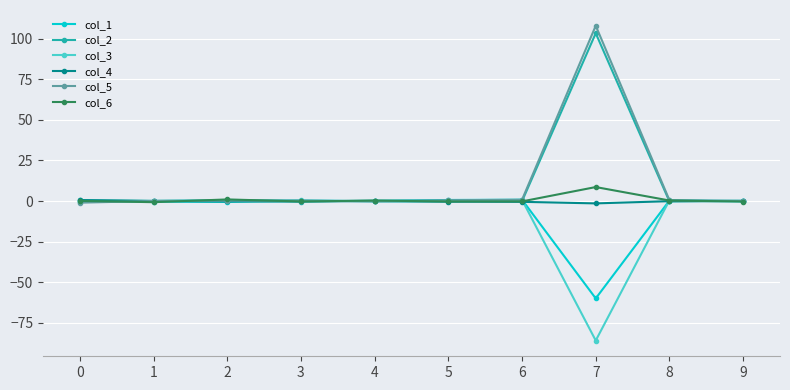

True or false: col_4 has a value of 0.6 at 0.

True